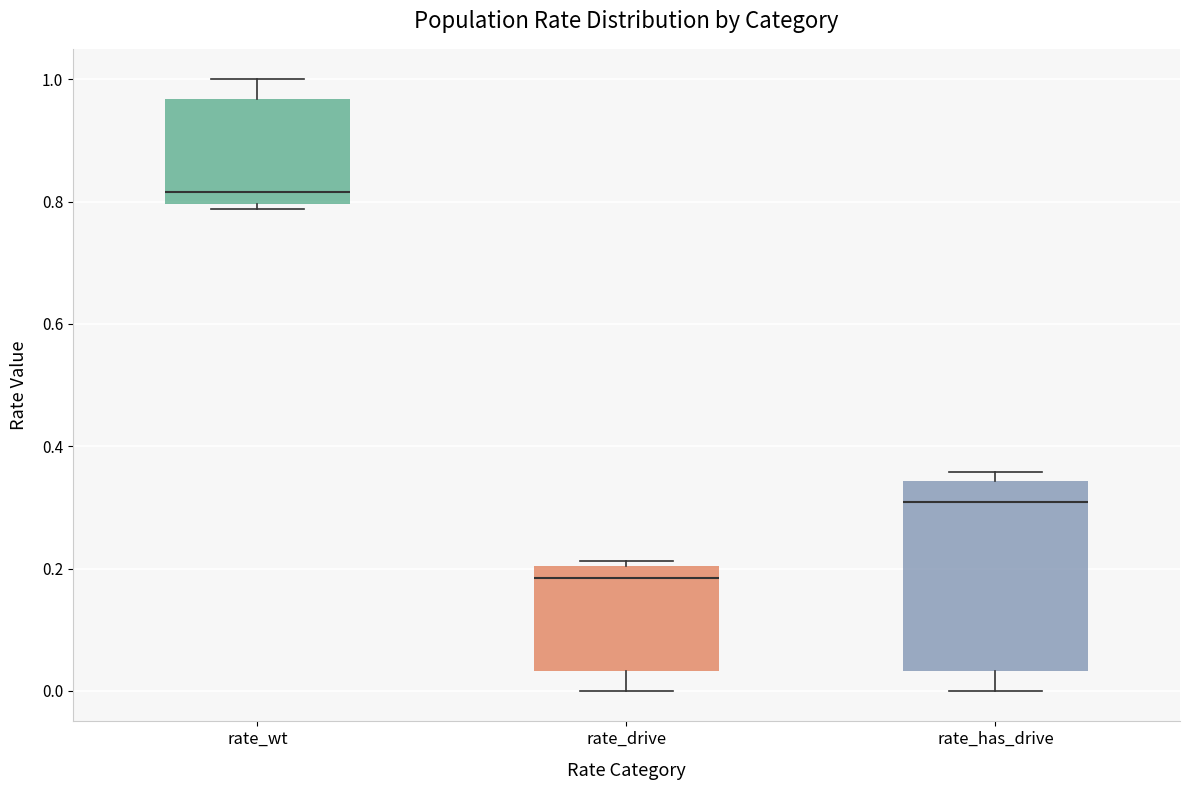

Where is the lower edge of the box for rate_drive on the y-axis? The values are not printed on the chart, so give them approximately, as read against the axis.

0.04